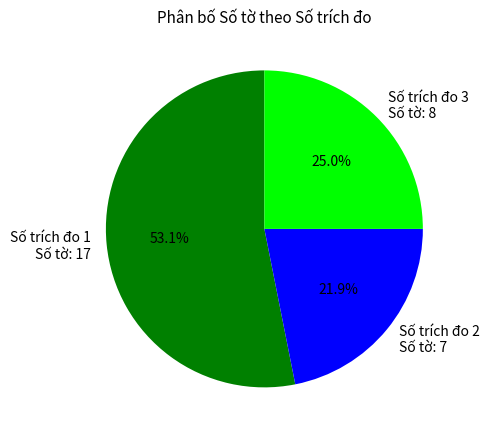

Is there any slice that represents more than half of the pie?

Yes